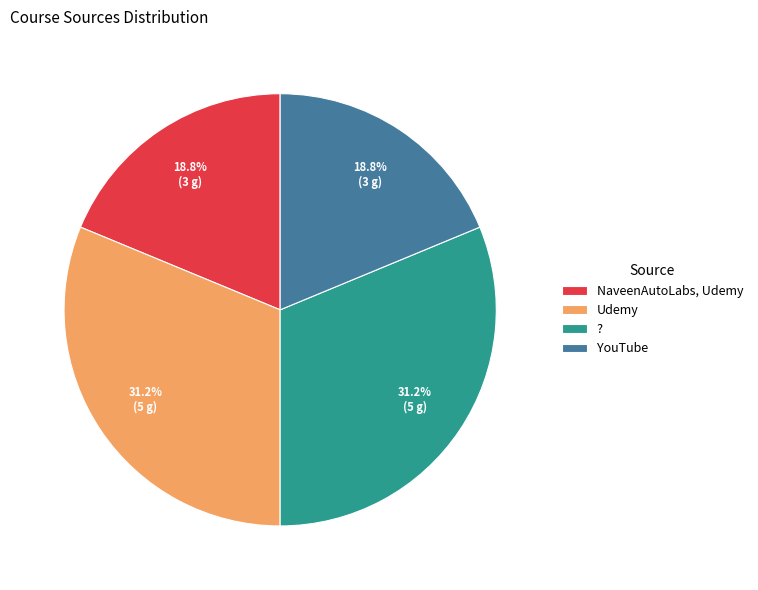

Approximately how many times larger is the value at NaveenAutoLabs, Udemy compared to ??

0.6